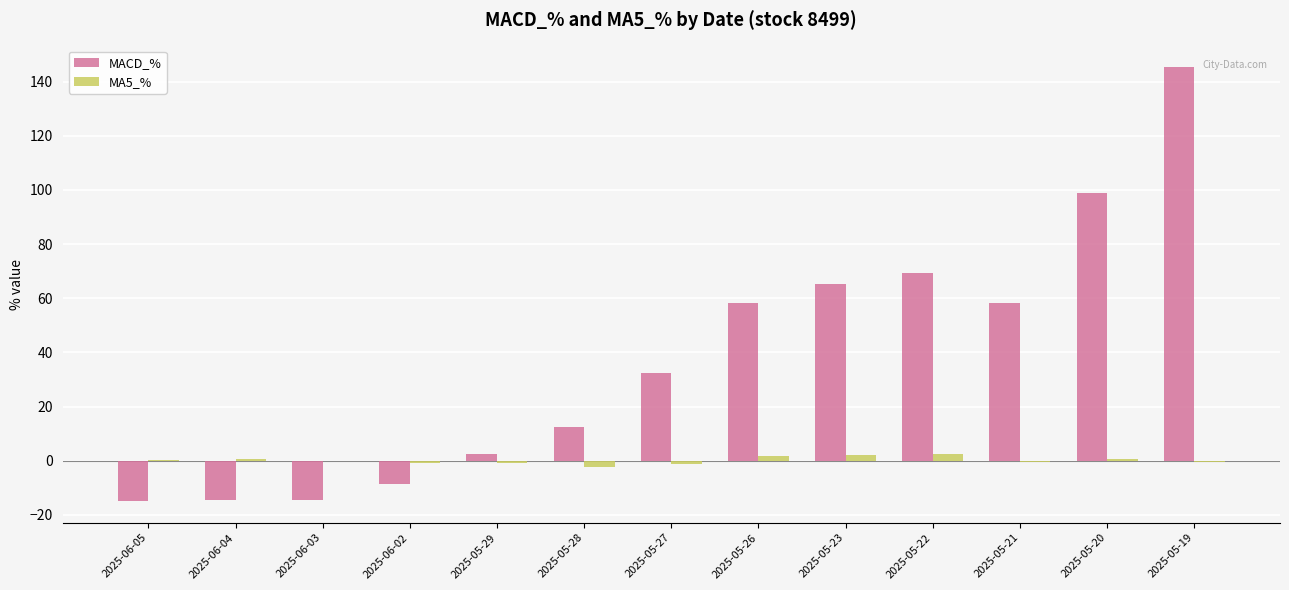

True or false: MA5_% has a value of 1.6 at 2025-05-26.

True